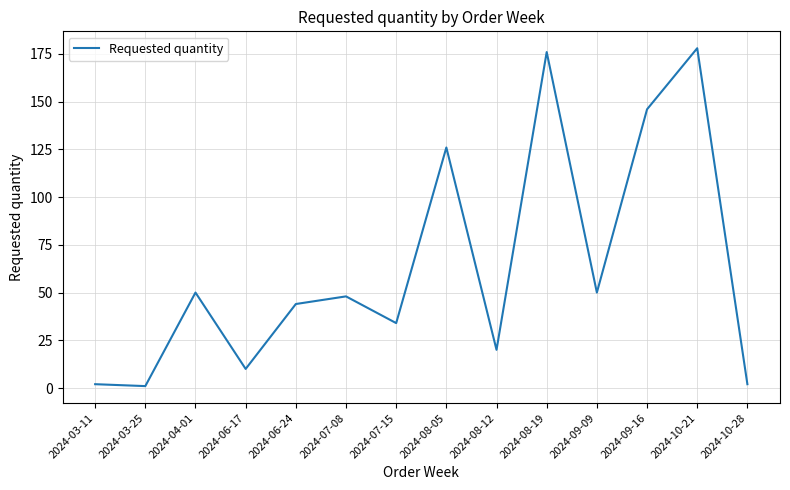

How many lines are shown in the chart?

1